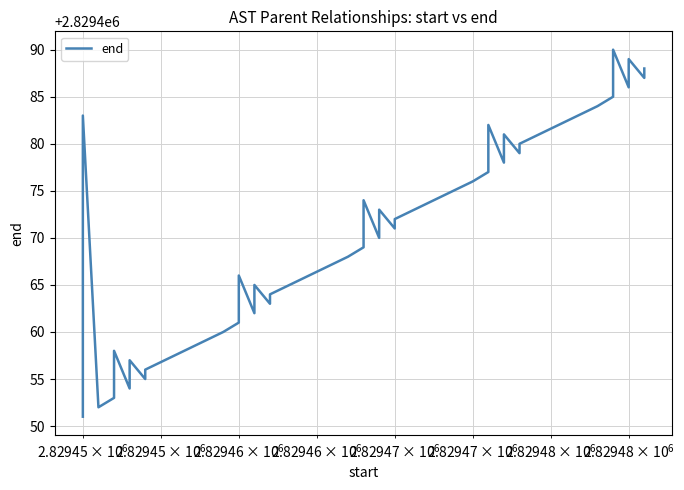

Is this an area chart (filled region under the line)?

No